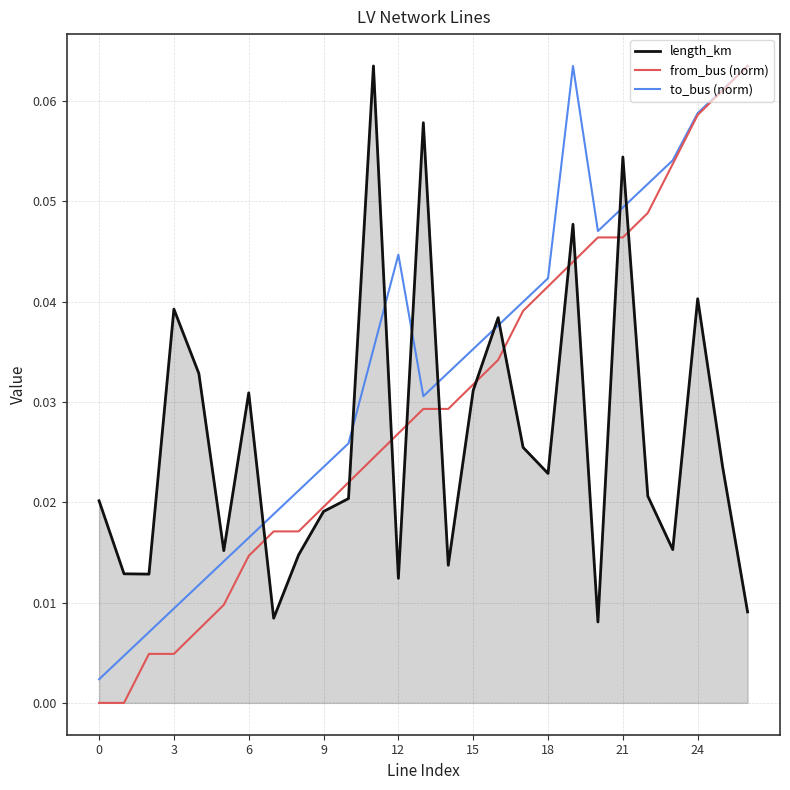

Which series has the largest total across all categories?

to_bus (norm)